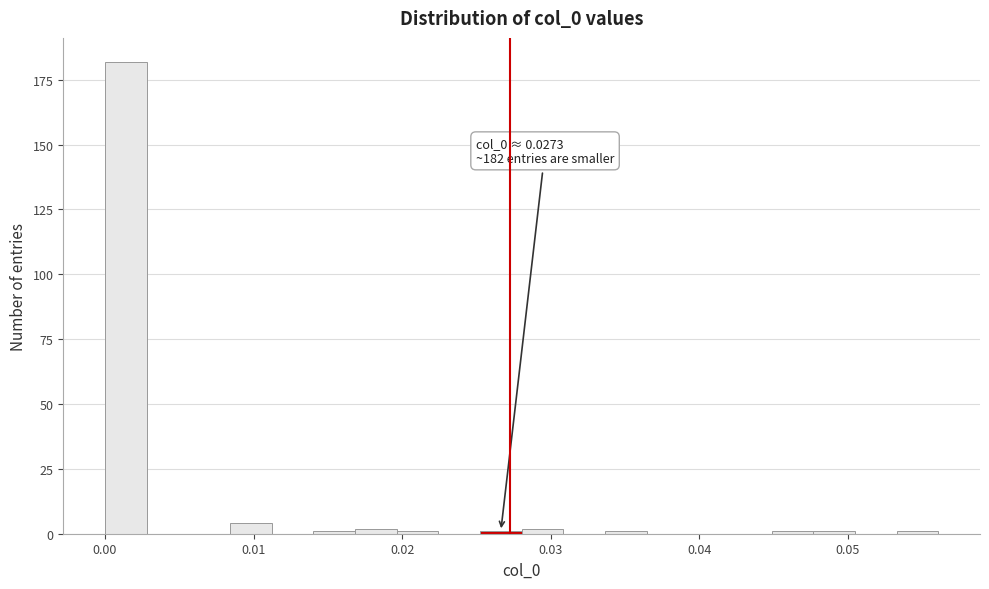

Read against the x-axis, roughly where is the centre of the tallest bar?

0.001